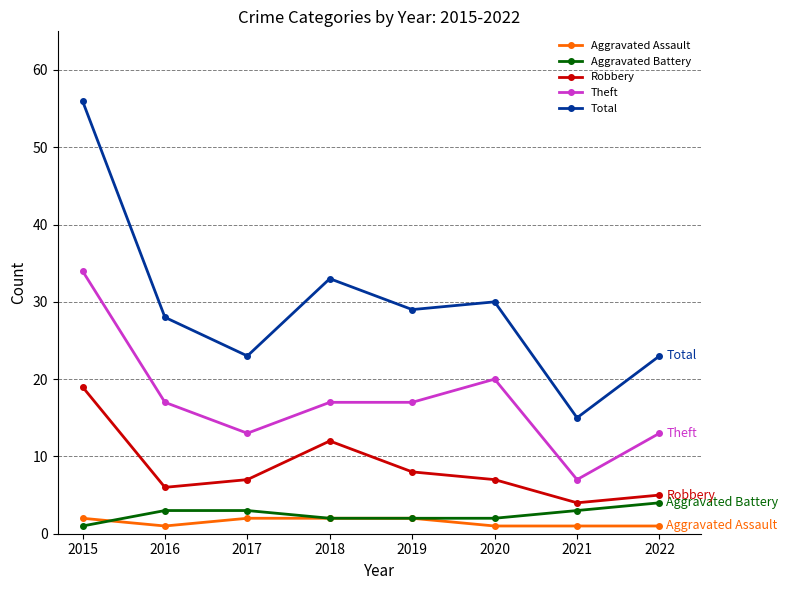

True or false: Total has more than 0 interior local peaks.

True